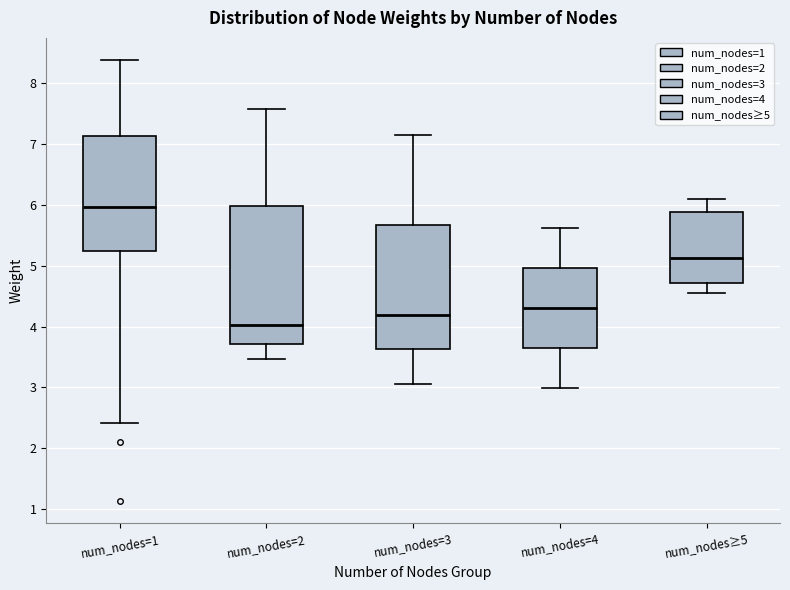

Reading left to right, read every box against the y-axis: the position of its median line, the range the box covers, and the ends of its whiskers. The values are not printed on the chart, so give them approximately, as read against the axis.

num_nodes=1: median 6.0, box 5.2 to 7.1, whiskers 2.4 to 8.4
num_nodes=2: median 4.0, box 3.7 to 6.0, whiskers 3.5 to 7.6
num_nodes=3: median 4.2, box 3.6 to 5.7, whiskers 3.1 to 7.2
num_nodes=4: median 4.3, box 3.6 to 5.0, whiskers 3.0 to 5.6
num_nodes≥5: median 5.1, box 4.7 to 5.9, whiskers 4.5 to 6.1